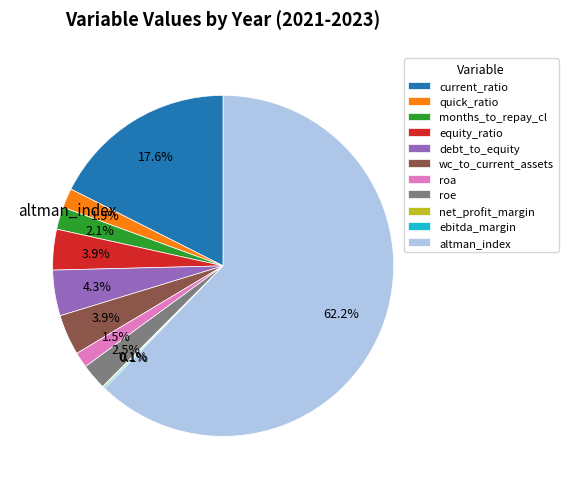

Does any single category account for the majority?

Yes